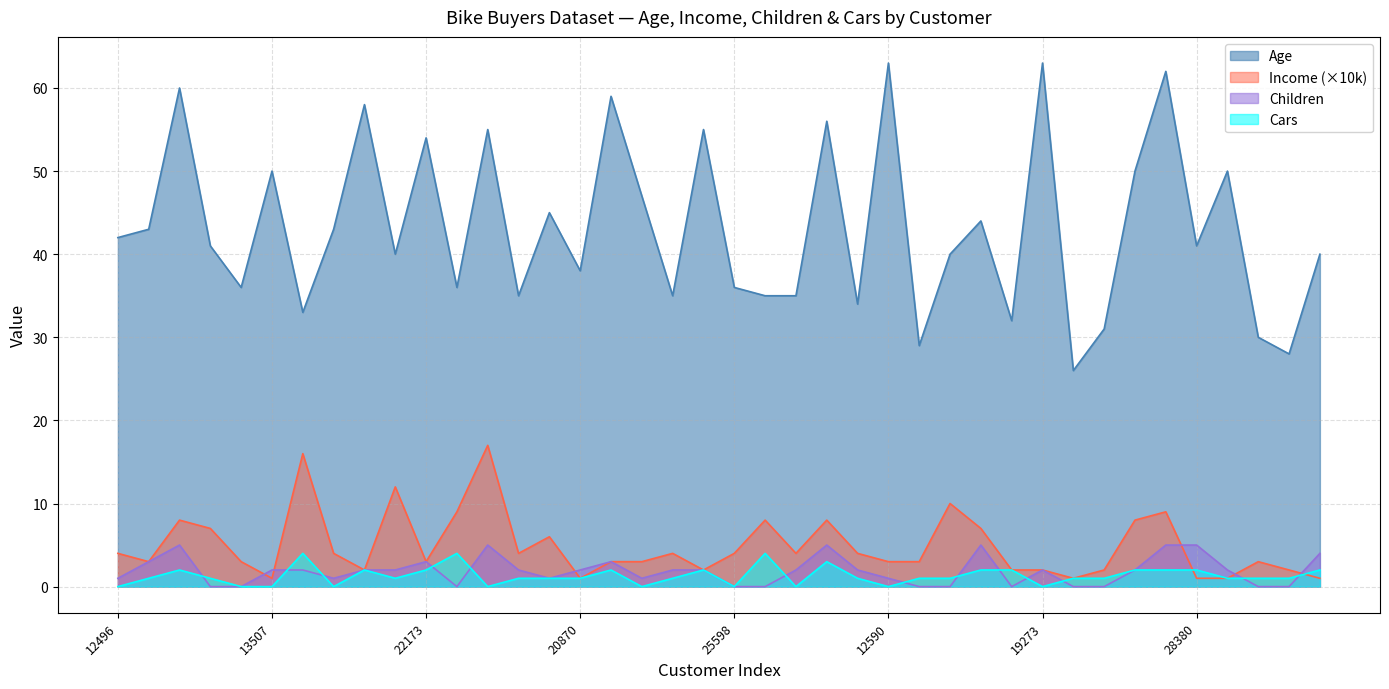

Reading left to right, extract all data points from this chart.

Age: 12496=42	24107=43	14177=60	24381=41	25597=36	13507=50	27974=33	19364=43	22155=58	19280=40	22173=54	12697=36	11434=55	25323=35	23542=45	20870=38	23316=59	12610=47	27183=35	25940=55	25598=36	21564=35	19193=35	26412=56	27184=34	12590=63	17841=29	18283=40	18299=44	16466=32	19273=63	22400=26	20942=31	18484=50	12291=62	28380=41	17891=50	27832=30	26863=28	16259=40
Income: 12496=4	24107=3	14177=8	24381=7	25597=3	13507=1	27974=16	19364=4	22155=2	19280=12	22173=3	12697=9	11434=17	25323=4	23542=6	20870=1	23316=3	12610=3	27183=4	25940=2	25598=4	21564=8	19193=4	26412=8	27184=4	12590=3	17841=3	18283=10	18299=7	16466=2	19273=2	22400=1	20942=2	18484=8	12291=9	28380=1	17891=1	27832=3	26863=2	16259=1
Children: 12496=1	24107=3	14177=5	24381=0	25597=0	13507=2	27974=2	19364=1	22155=2	19280=2	22173=3	12697=0	11434=5	25323=2	23542=1	20870=2	23316=3	12610=1	27183=2	25940=2	25598=0	21564=0	19193=2	26412=5	27184=2	12590=1	17841=0	18283=0	18299=5	16466=0	19273=2	22400=0	20942=0	18484=2	12291=5	28380=5	17891=2	27832=0	26863=0	16259=4
Cars: 12496=0	24107=1	14177=2	24381=1	25597=0	13507=0	27974=4	19364=0	22155=2	19280=1	22173=2	12697=4	11434=0	25323=1	23542=1	20870=1	23316=2	12610=0	27183=1	25940=2	25598=0	21564=4	19193=0	26412=3	27184=1	12590=0	17841=1	18283=1	18299=2	16466=2	19273=0	22400=1	20942=1	18484=2	12291=2	28380=2	17891=1	27832=1	26863=1	16259=2